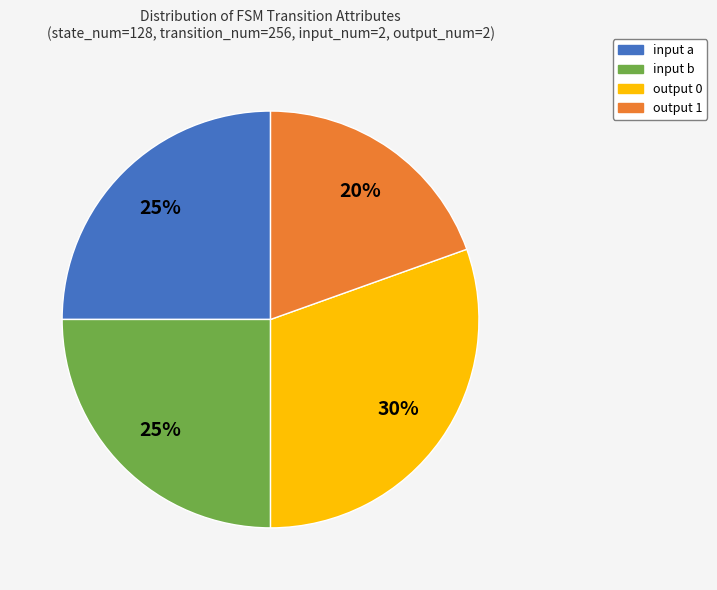

What is the smallest slice in the pie chart?

output 1